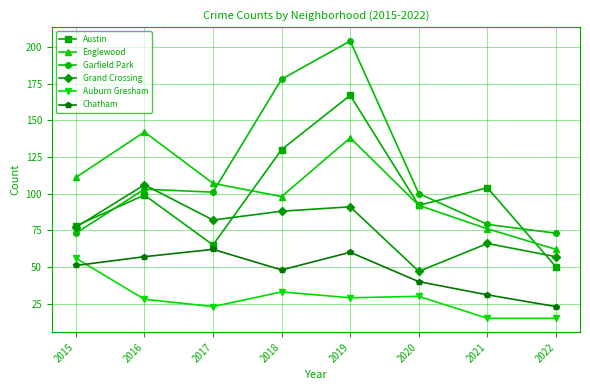

Is this an area chart (filled region under the line)?

No